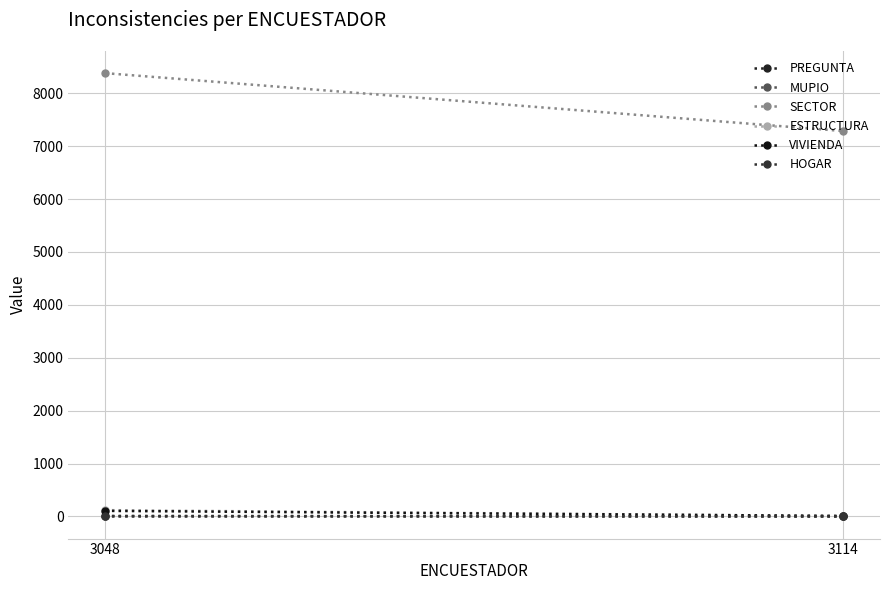

Which series has the largest total across all categories?

SECTOR